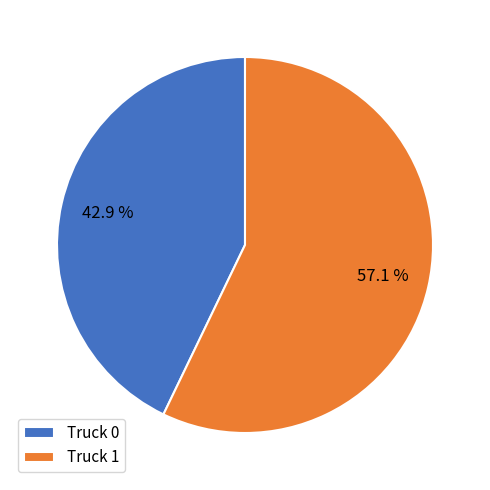

To the nearest percent, what is the difference between the largest and smallest slice percentages?

14%